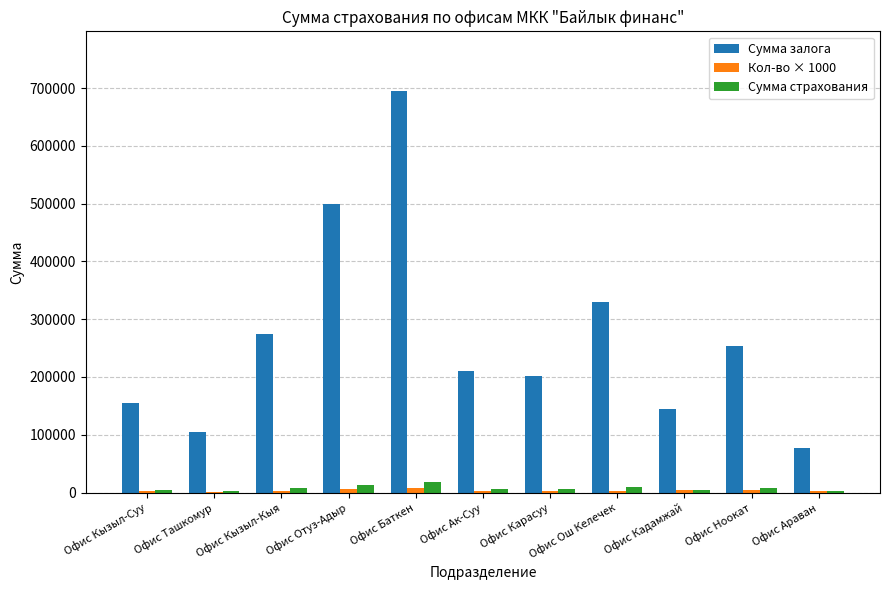

What is the greatest value displayed?

694000.0